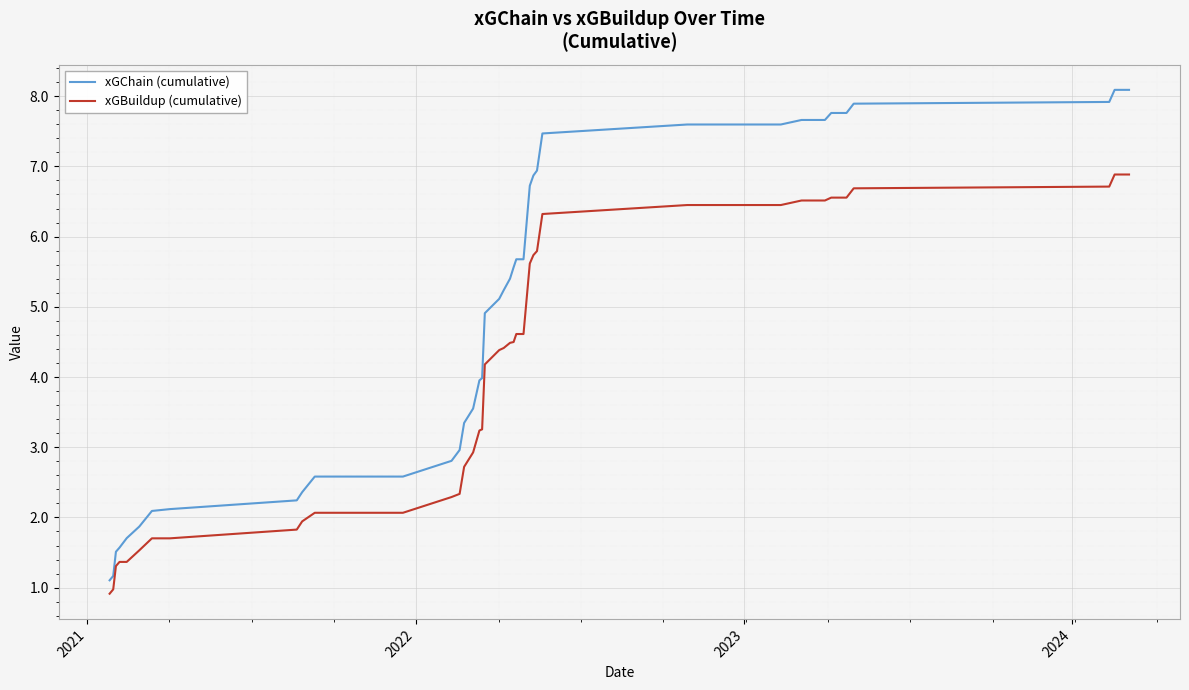

True or false: xGChain (cumulative) and xGBuildup (cumulative) cross at least once.

False